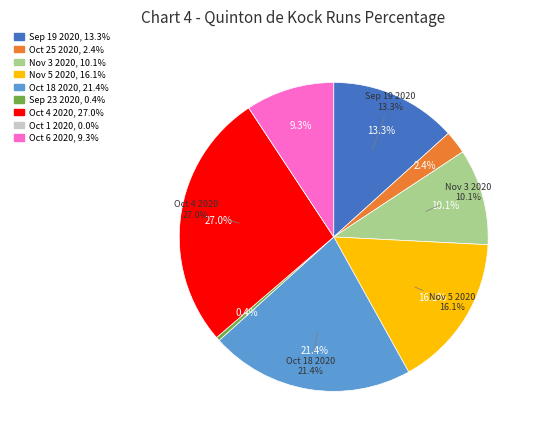

Is there any slice that represents more than half of the pie?

No